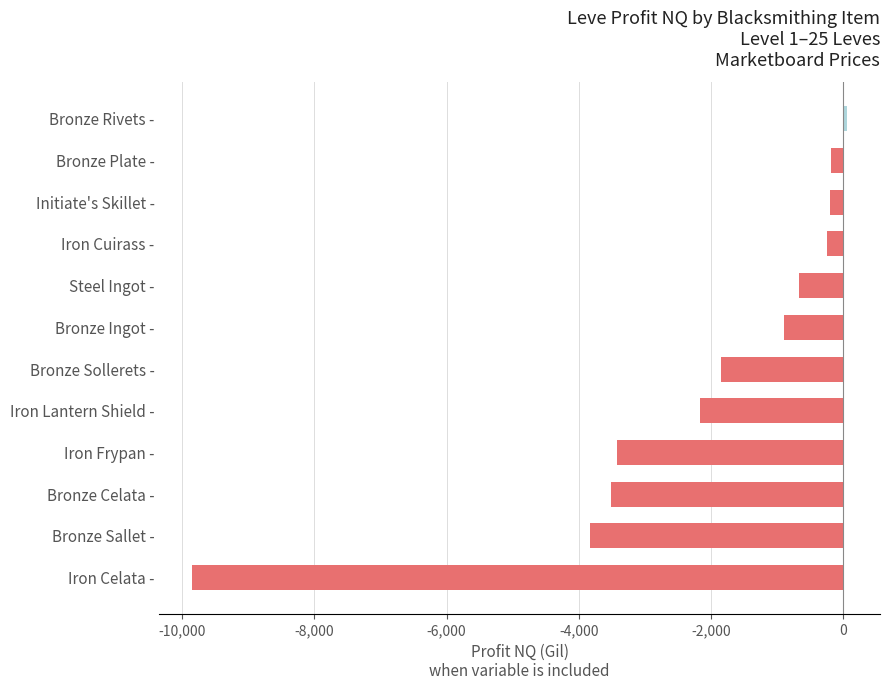

What is the average value?

-2232.9